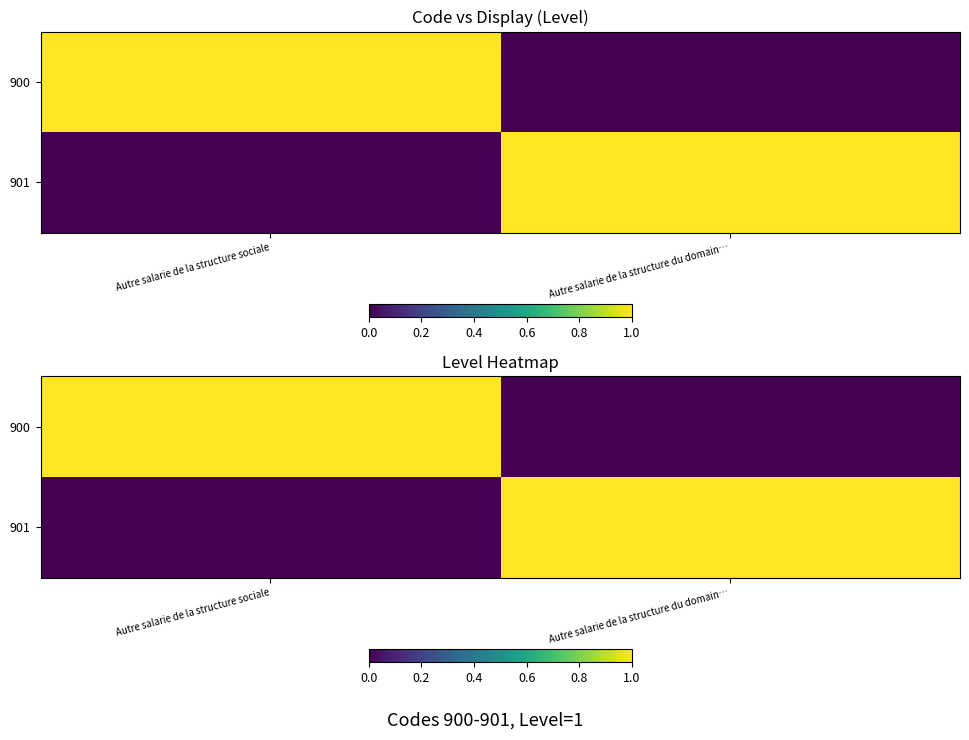

Which has a higher value, Autre salarie de la structure sociale or Autre salarie de la structure du domain…?

Autre salarie de la structure sociale